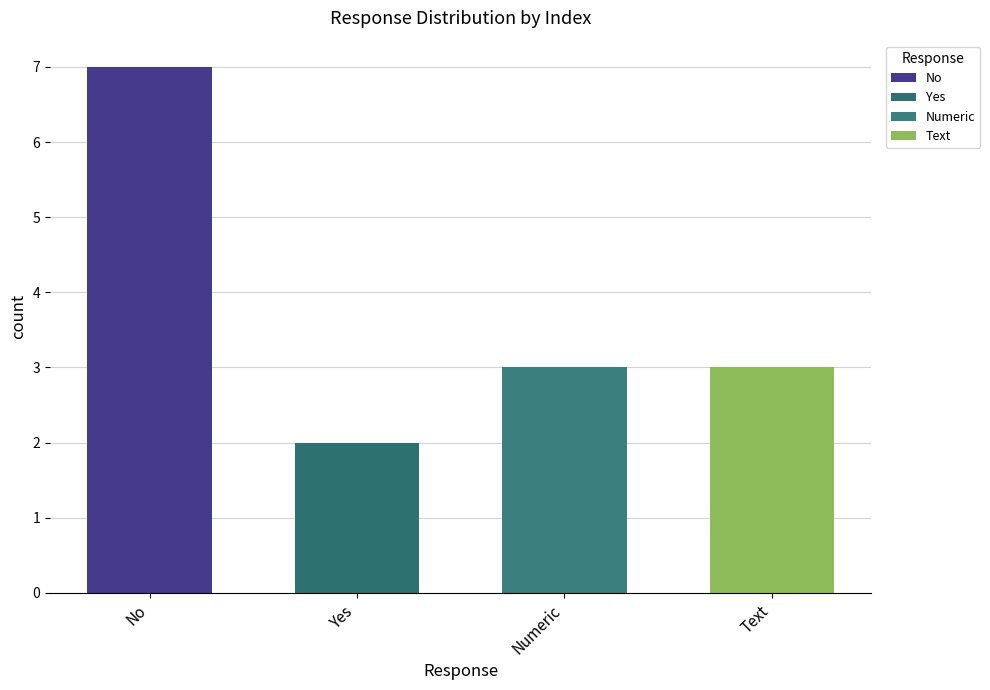

Which has a higher value, 0.0057 or No?

No